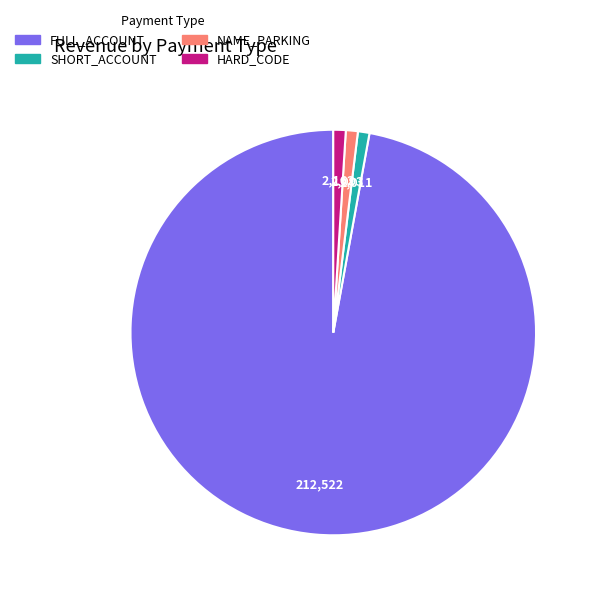

Which category has the biggest portion of the pie?

FULL_ACCOUNT